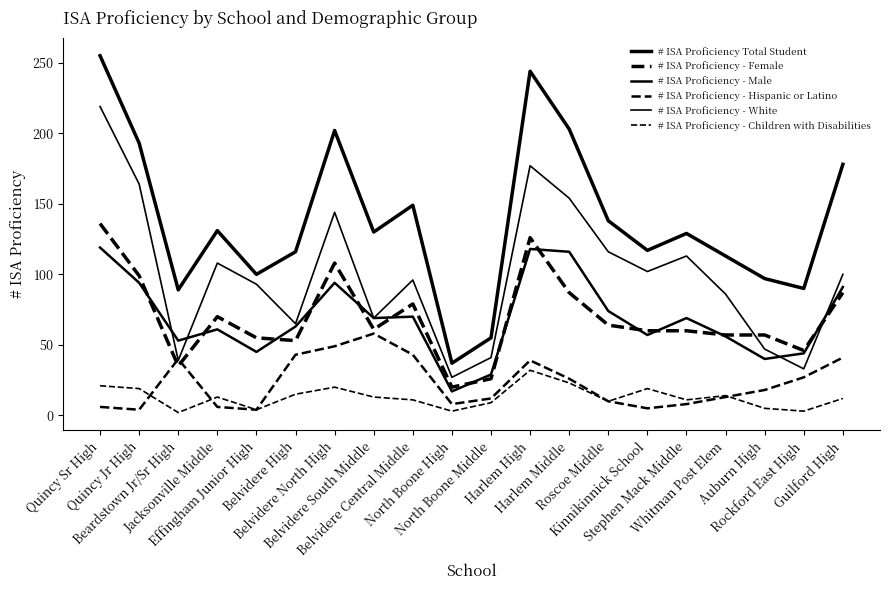

How many lines are shown in the chart?

6